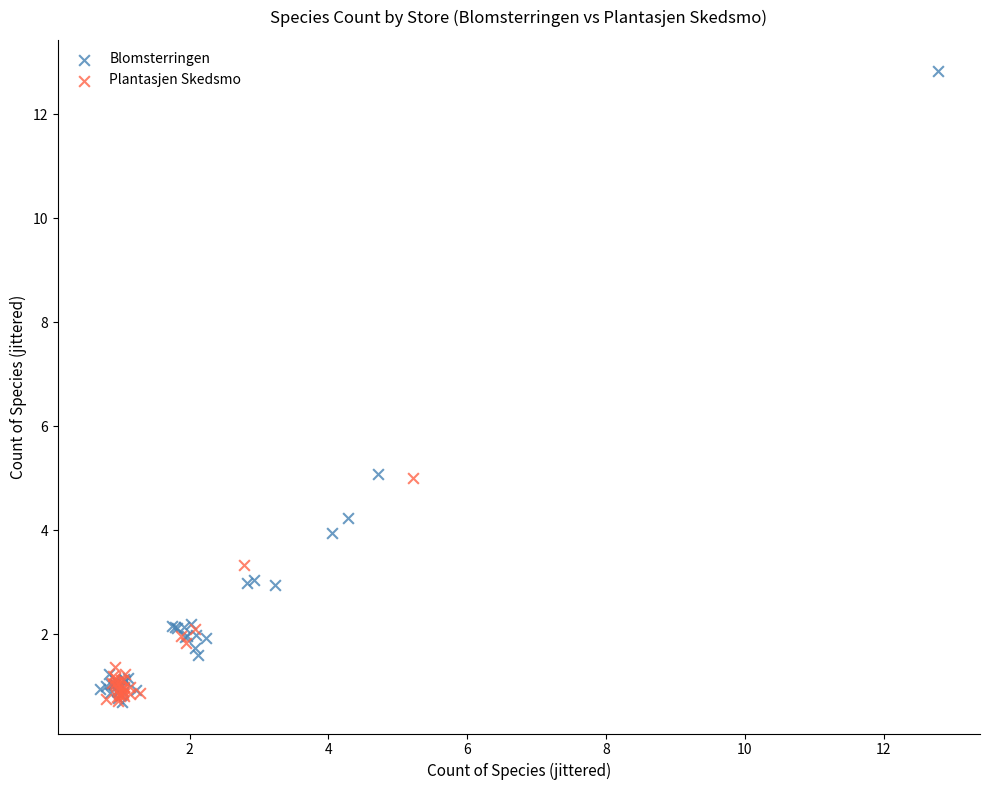

Which series contains the highest Y value?

Blomsterringen